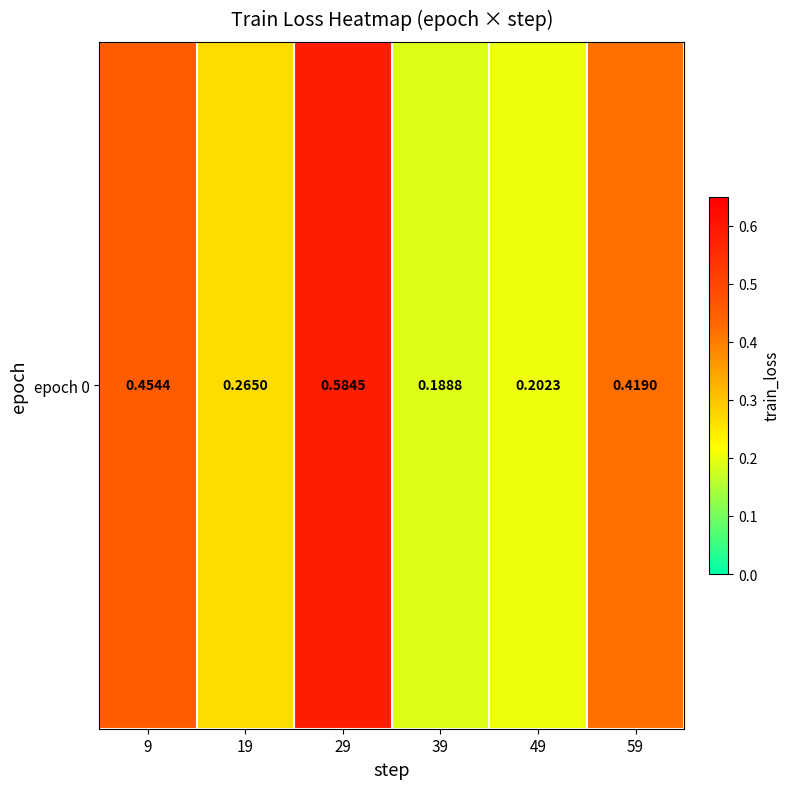

Reading left to right, list all the values displayed in this chart.

9=0.5	19=0.3	29=0.6	39=0.2	49=0.2	59=0.4